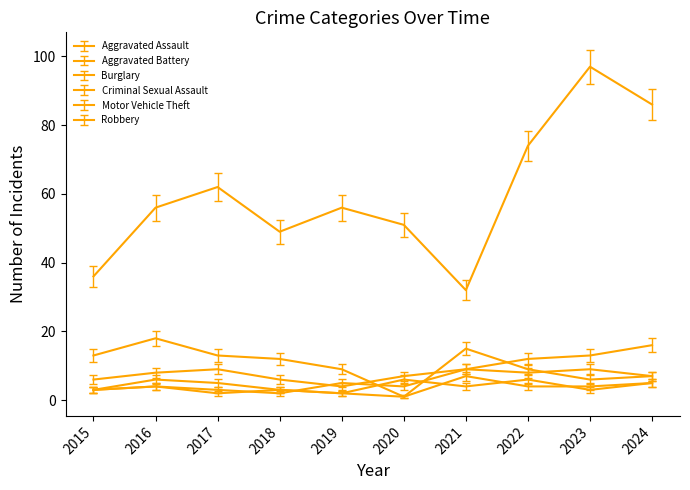

At which label does Aggravated Battery first exceed 5?

2021